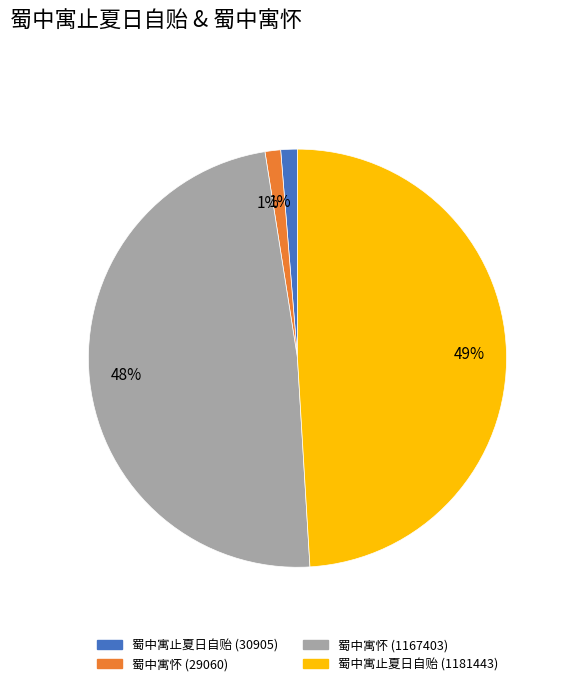

What percentage is the 蜀中寓止夏日自贻 (30905) slice, to the nearest percent?

1%